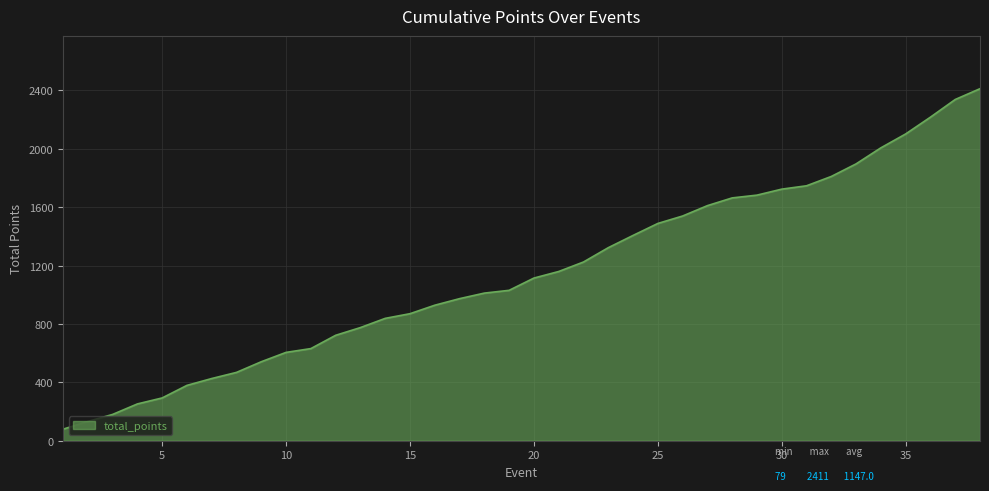

What is the minimum value shown in the chart?

79